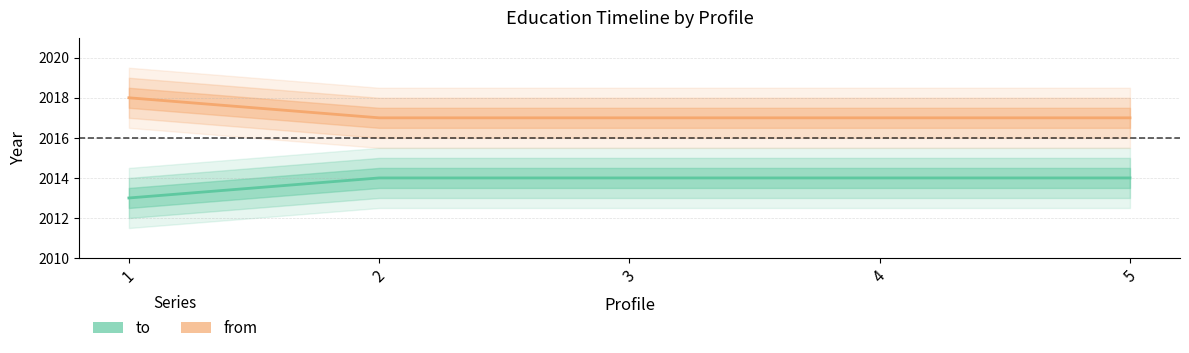

Is this an area chart (filled region under the line)?

No